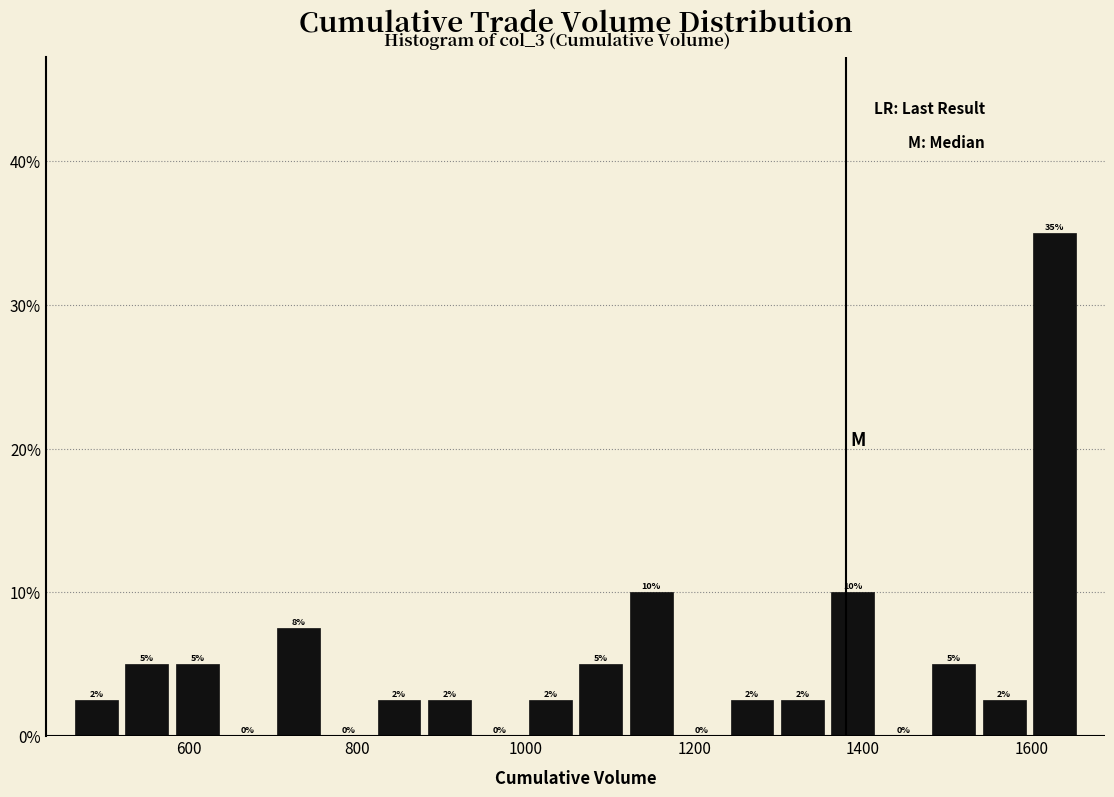

Read against the x-axis, roughly where is the centre of the tallest bar?

1620